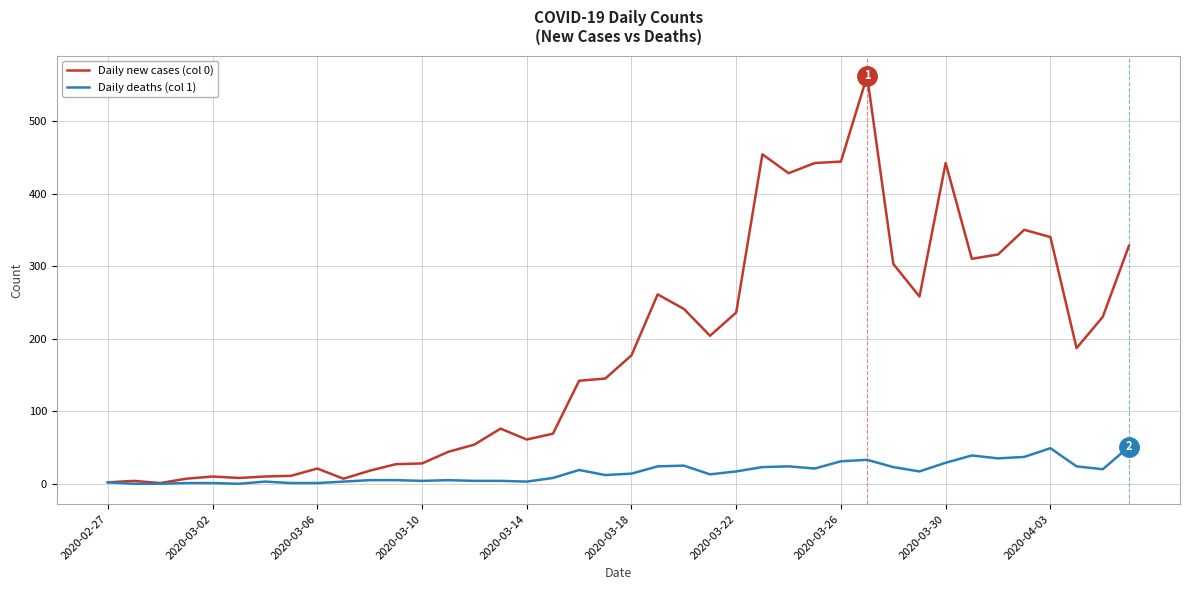

Which series has the widest spread of values?

Daily new cases (col 0)